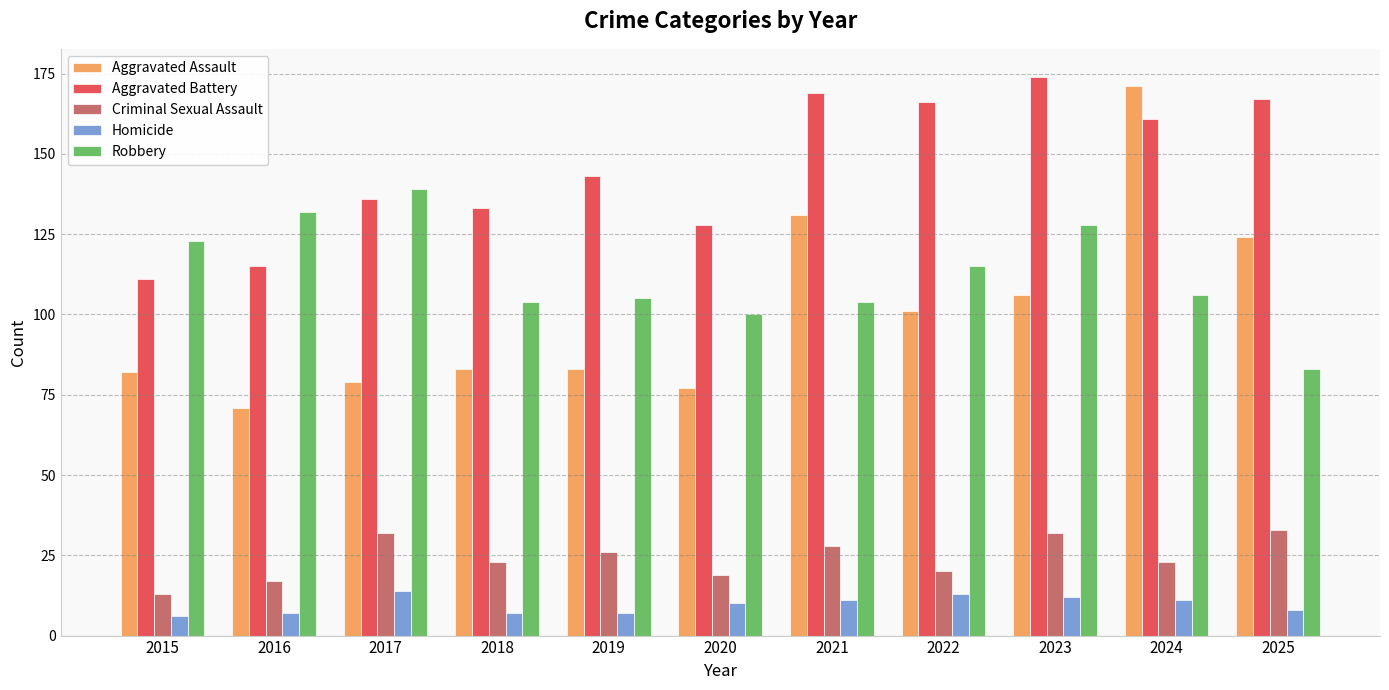

Does the chart contain any negative values?

No